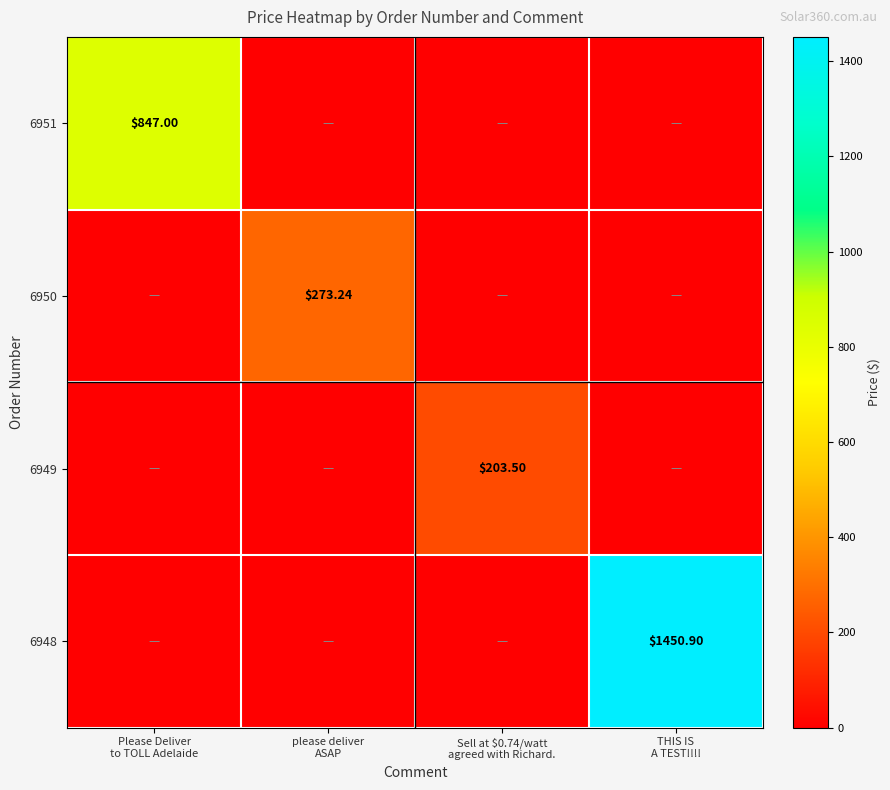

At please deliver ASAP, list the series in order from smallest to largest.

6951, 6949, 6948, 6950